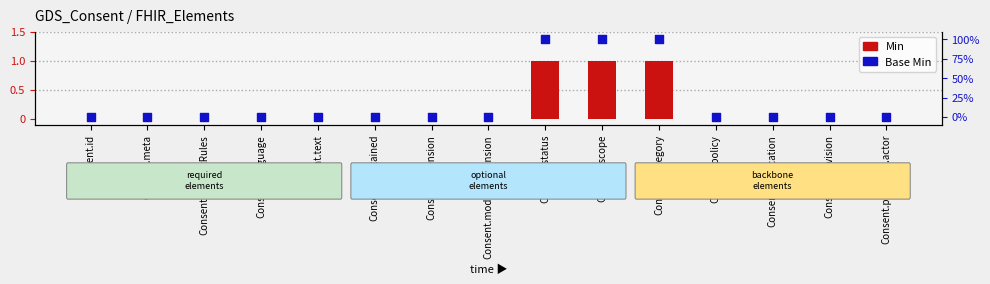

Which series contains the lowest Y value?

Min